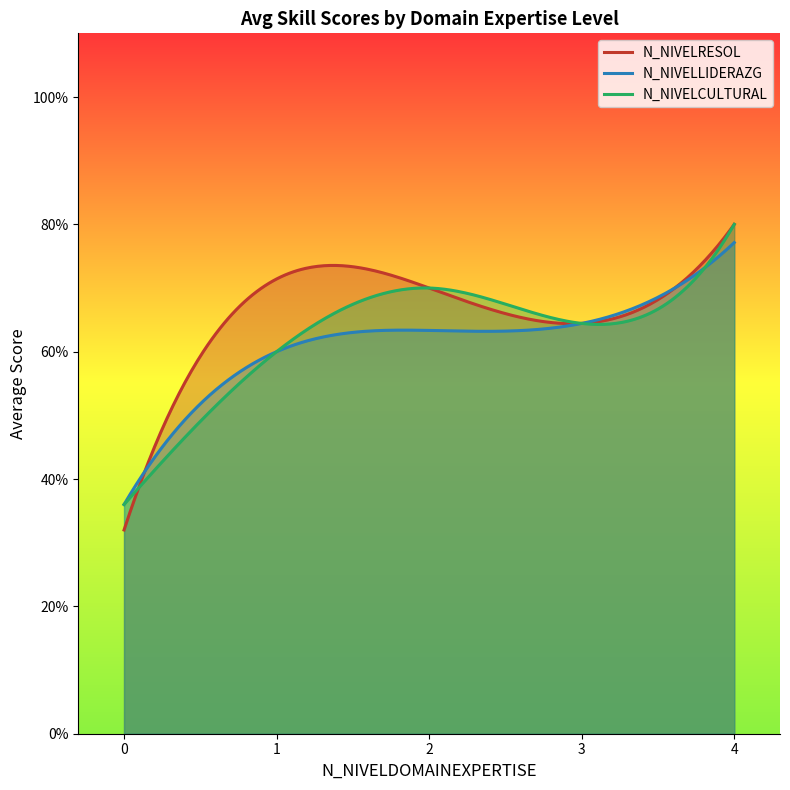

What are all the series names shown in the legend?

N_NIVELRESOL, N_NIVELLIDERAZG, N_NIVELCULTURAL